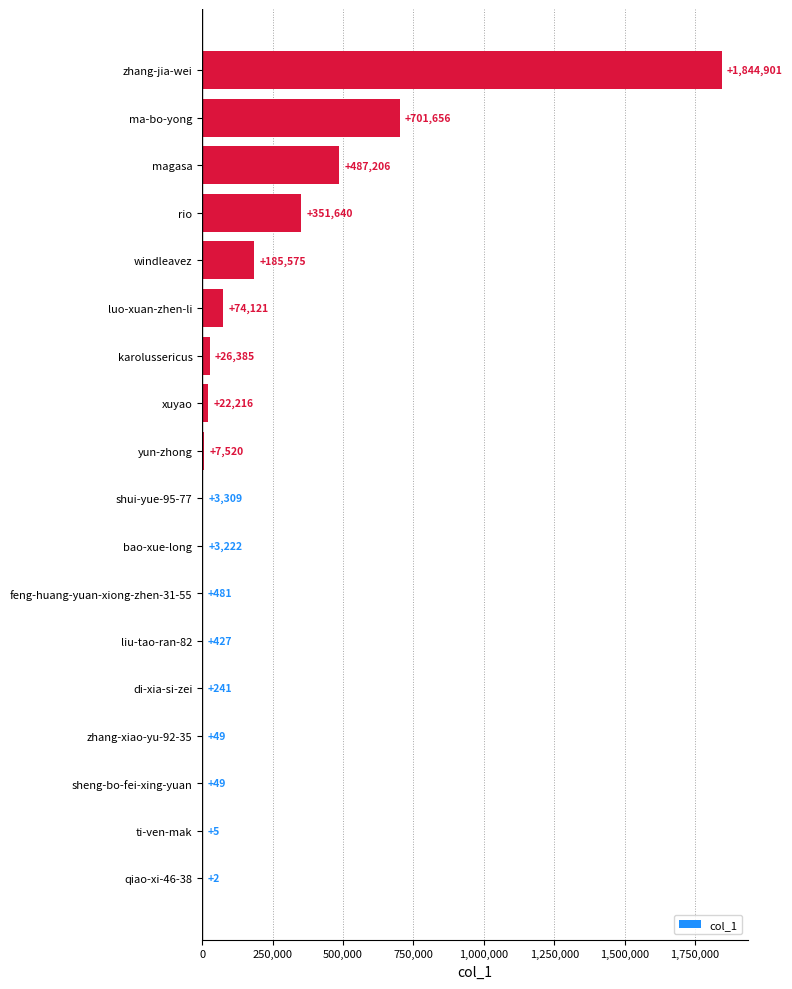

How many categories are shown in the chart?

18